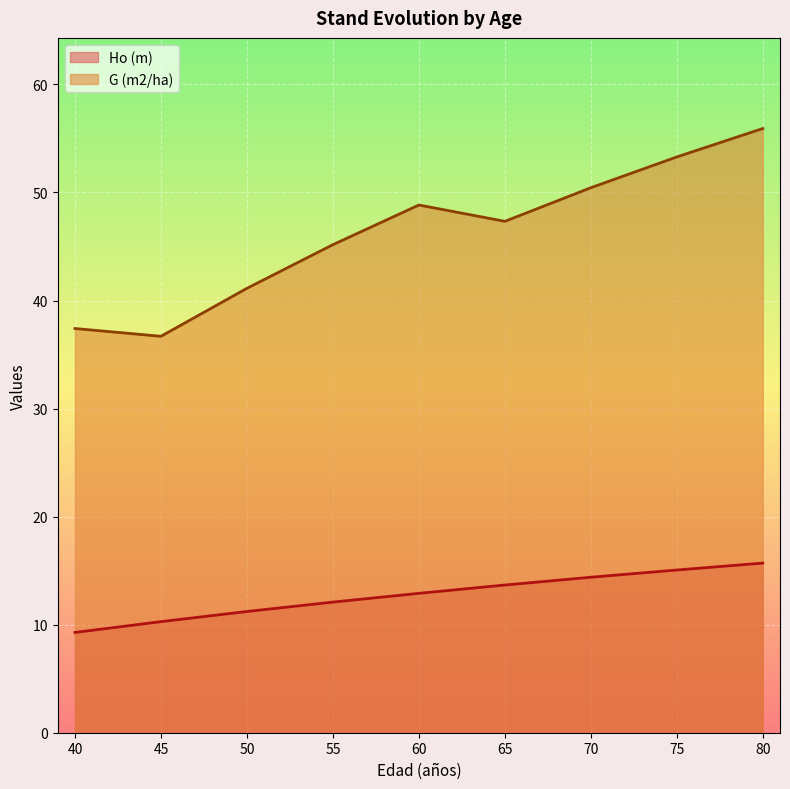

What is the difference between the maximum and minimum values in the Ho (m) series?

6.4